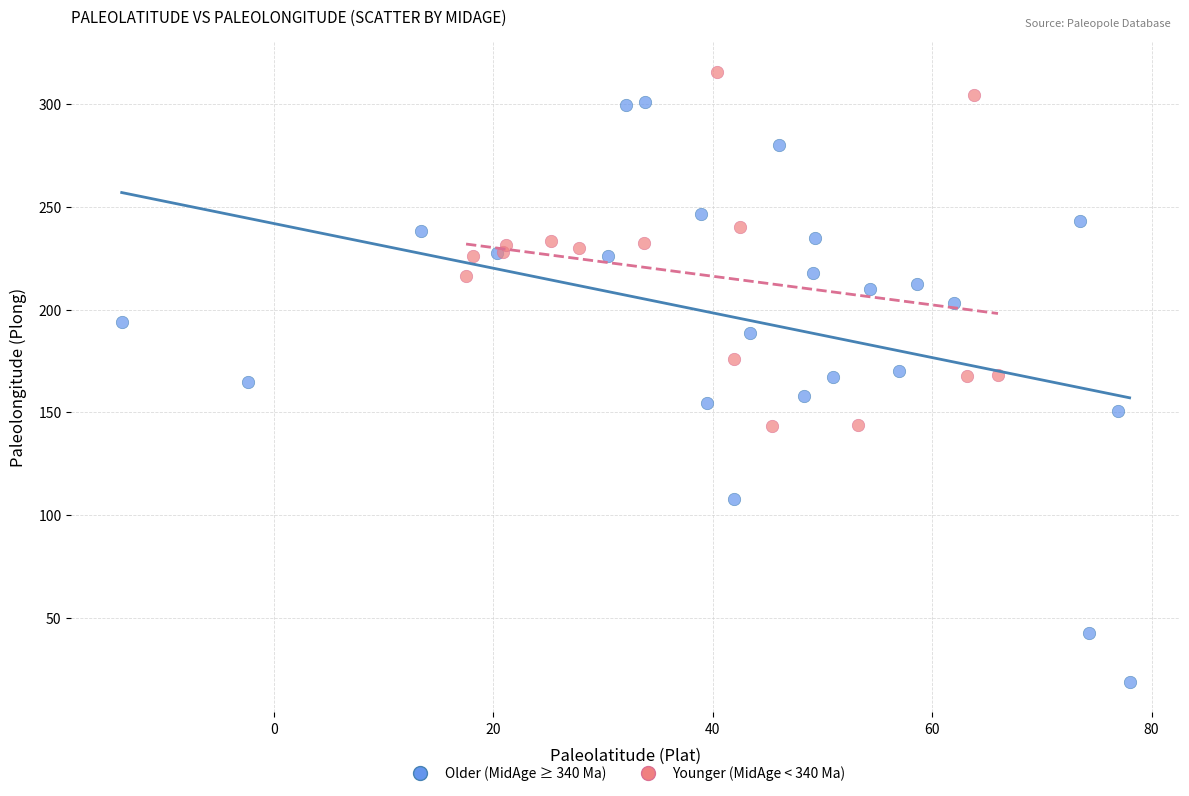

Which series reaches the maximum Y coordinate?

Younger (MidAge < 340 Ma)